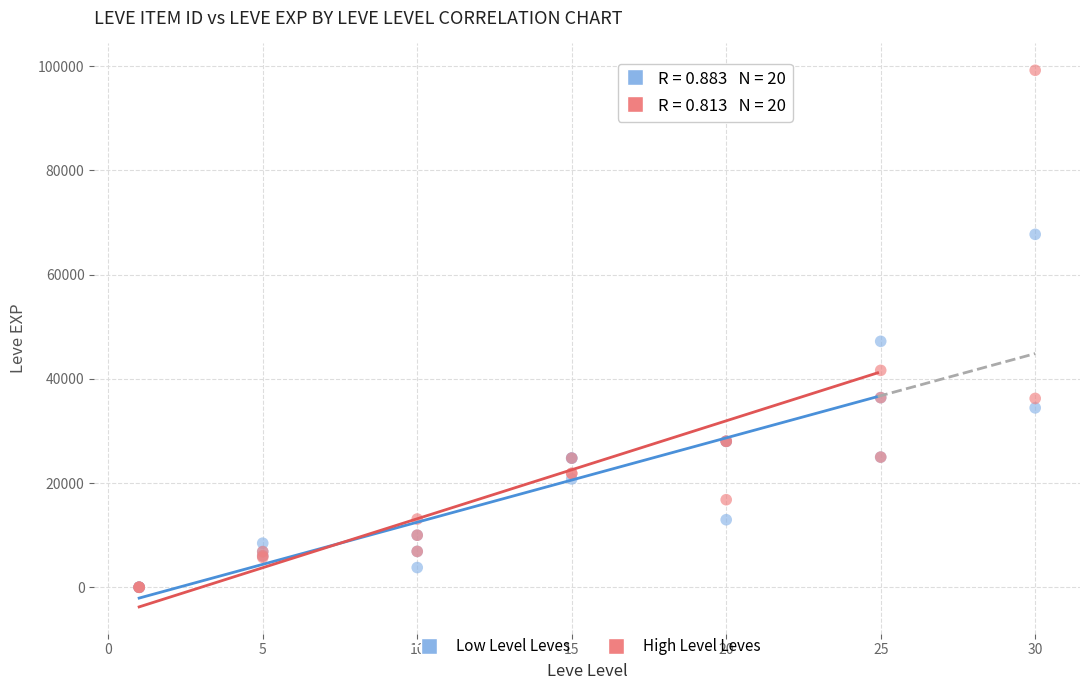

Which series has the widest spread of Y values?

High Level Leves